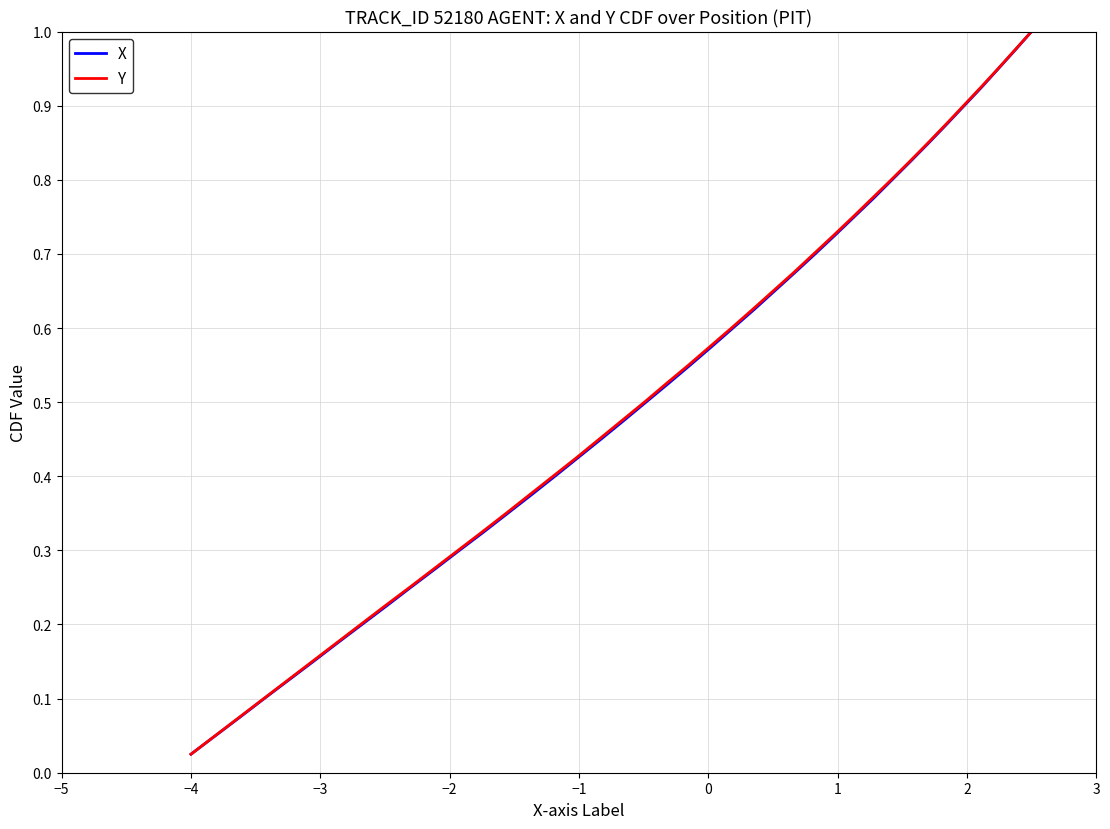

What is the difference between the maximum and second lowest values in the Y series?

0.9